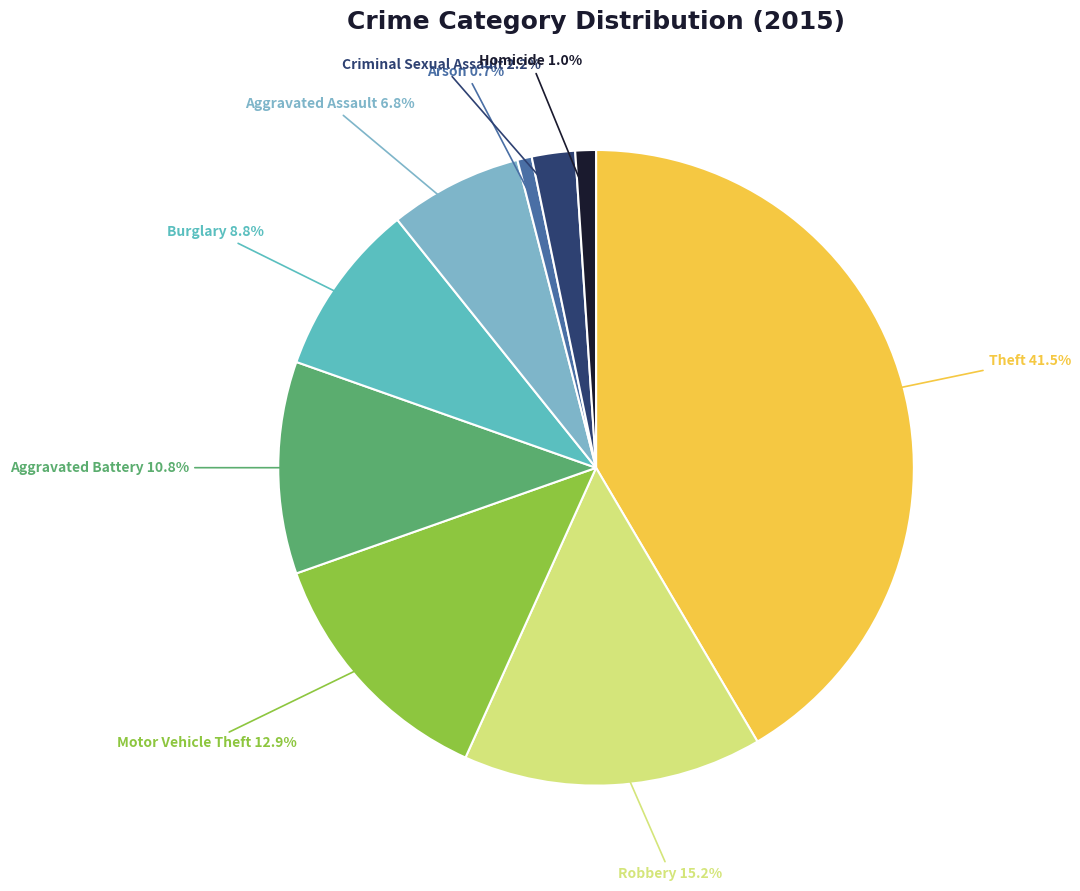

Which slice is the largest?

Theft